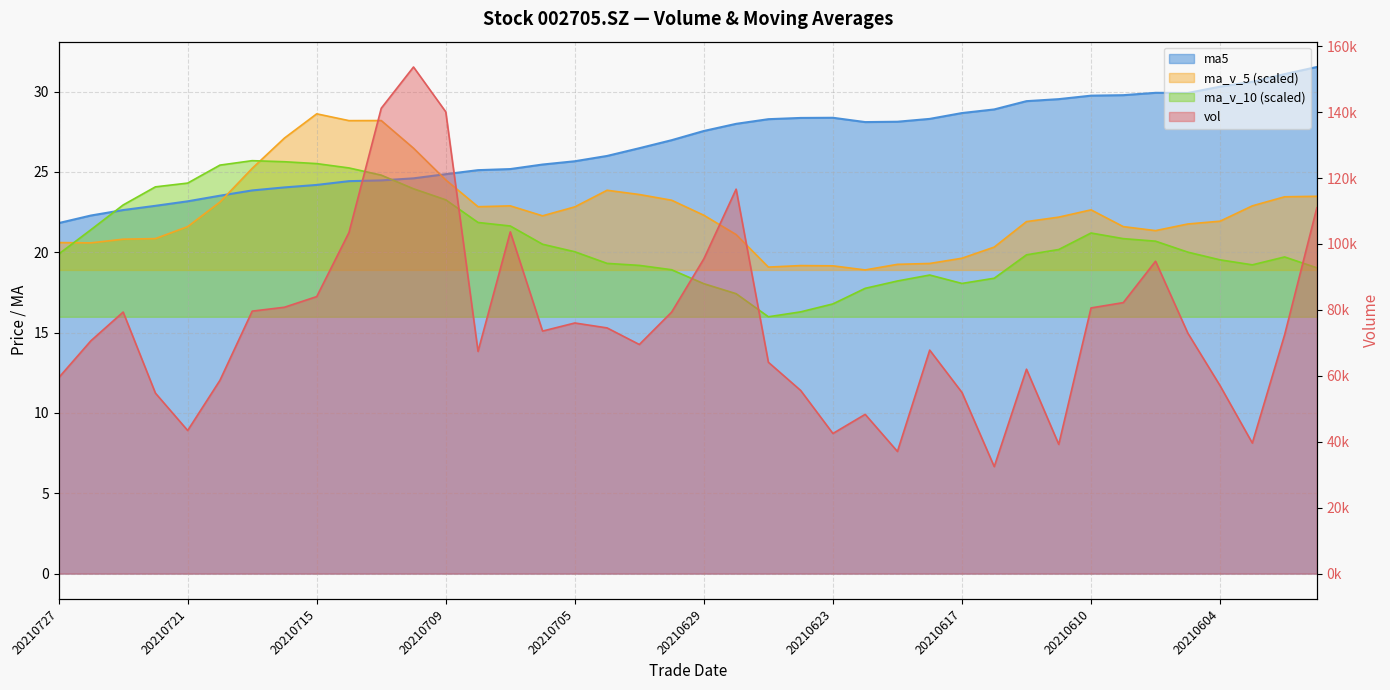

What is the sum of the ma_v_5 values at 20210625 and 20210629?

41.4